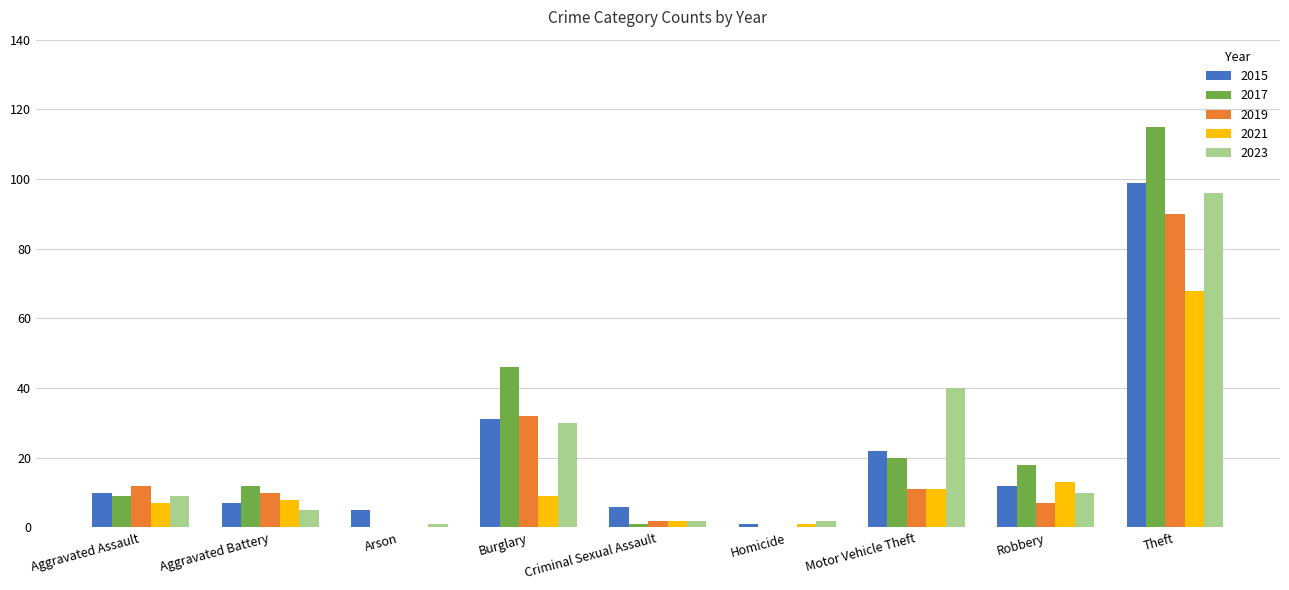

At which category is the sum across all series the highest?

Theft